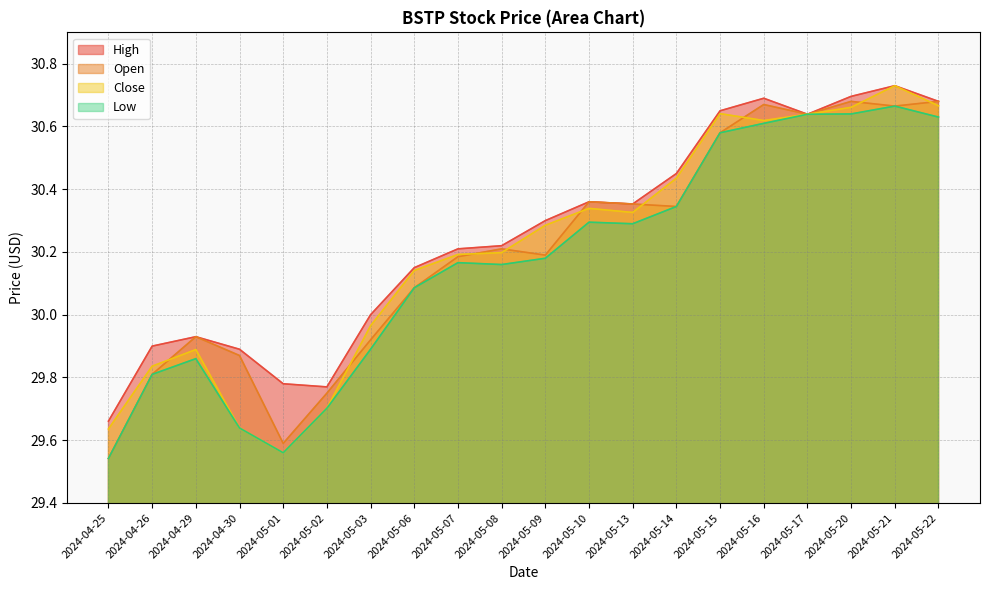

Reading right to left, extract all data points from this chart.

High: 2024-05-22=30.7	2024-05-21=30.7	2024-05-20=30.7	2024-05-17=30.6	2024-05-16=30.7	2024-05-15=30.6	2024-05-14=30.5	2024-05-13=30.4	2024-05-10=30.4	2024-05-09=30.3	2024-05-08=30.2	2024-05-07=30.2	2024-05-06=30.1	2024-05-03=30.0	2024-05-02=29.8	2024-05-01=29.8	2024-04-30=29.9	2024-04-29=29.9	2024-04-26=29.9	2024-04-25=29.7
Open: 2024-05-22=30.7	2024-05-21=30.7	2024-05-20=30.7	2024-05-17=30.6	2024-05-16=30.7	2024-05-15=30.6	2024-05-14=30.3	2024-05-13=30.4	2024-05-10=30.4	2024-05-09=30.2	2024-05-08=30.2	2024-05-07=30.2	2024-05-06=30.1	2024-05-03=29.9	2024-05-02=29.8	2024-05-01=29.6	2024-04-30=29.9	2024-04-29=29.9	2024-04-26=29.8	2024-04-25=29.5
Close: 2024-05-22=30.7	2024-05-21=30.7	2024-05-20=30.7	2024-05-17=30.6	2024-05-16=30.6	2024-05-15=30.6	2024-05-14=30.4	2024-05-13=30.3	2024-05-10=30.3	2024-05-09=30.3	2024-05-08=30.2	2024-05-07=30.2	2024-05-06=30.1	2024-05-03=30.0	2024-05-02=29.7	2024-05-01=29.6	2024-04-30=29.6	2024-04-29=29.9	2024-04-26=29.8	2024-04-25=29.6
Low: 2024-05-22=30.6	2024-05-21=30.7	2024-05-20=30.6	2024-05-17=30.6	2024-05-16=30.6	2024-05-15=30.6	2024-05-14=30.3	2024-05-13=30.3	2024-05-10=30.3	2024-05-09=30.2	2024-05-08=30.2	2024-05-07=30.2	2024-05-06=30.1	2024-05-03=29.9	2024-05-02=29.7	2024-05-01=29.6	2024-04-30=29.6	2024-04-29=29.9	2024-04-26=29.8	2024-04-25=29.5